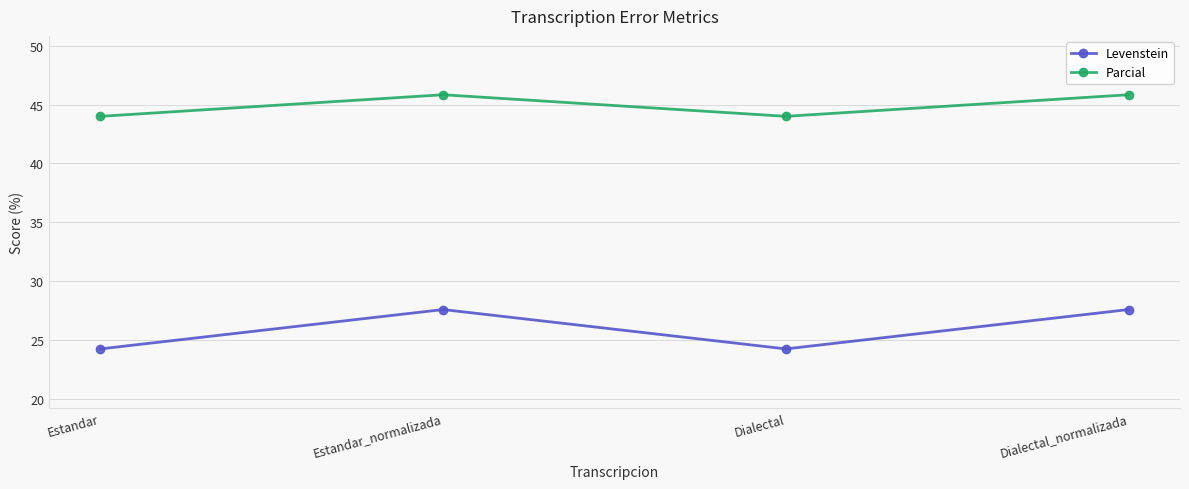

The Parcial series shows 62.7 at Estandar. True or false?

False